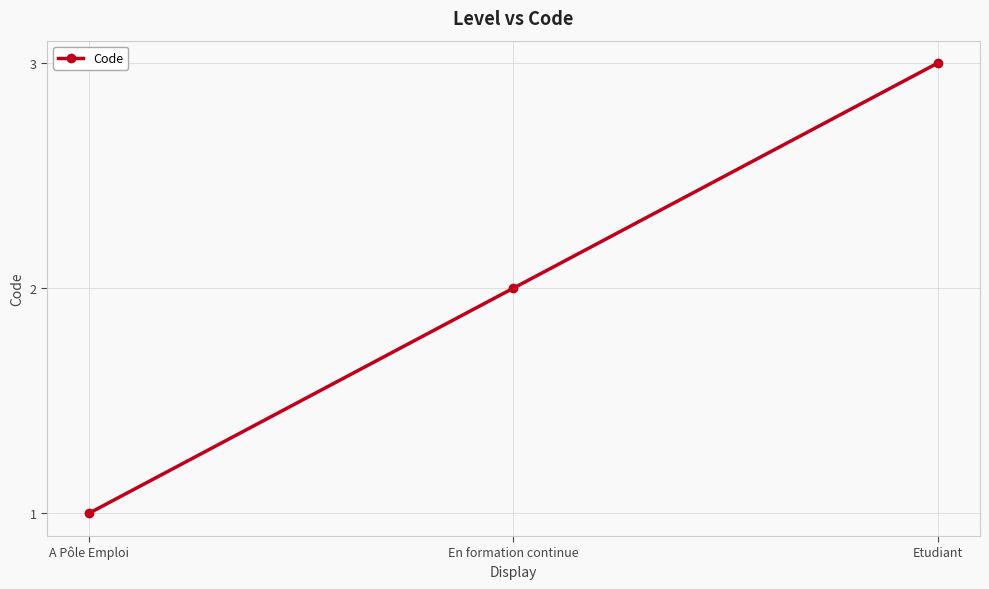

Rank the categories by value from lowest to highest.

A Pôle Emploi, En formation continue, Etudiant